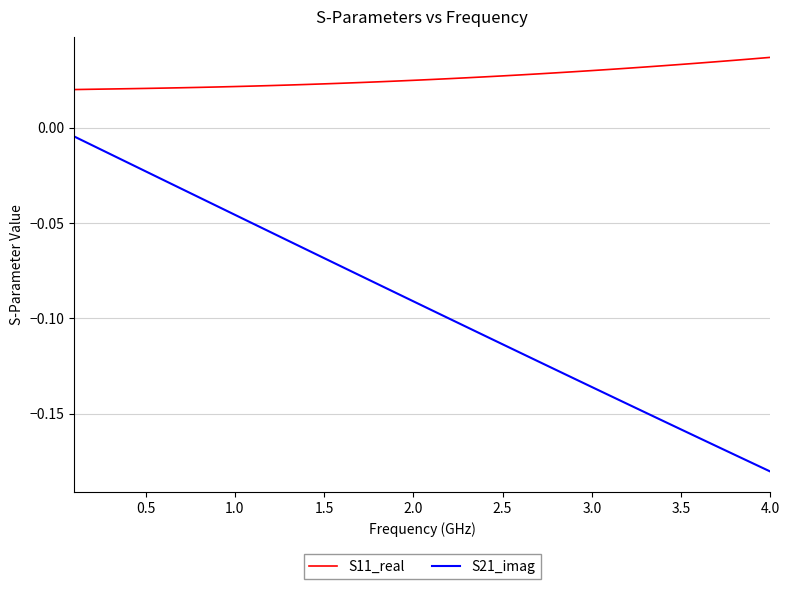

List the series in order of their overall mean, lowest first.

S21_imag, S11_real